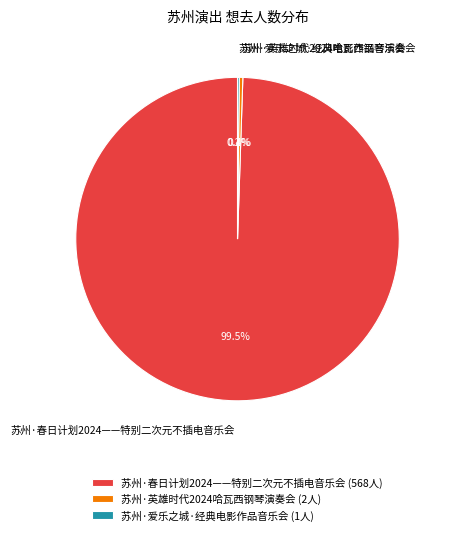

Is there a majority slice in this chart?

Yes